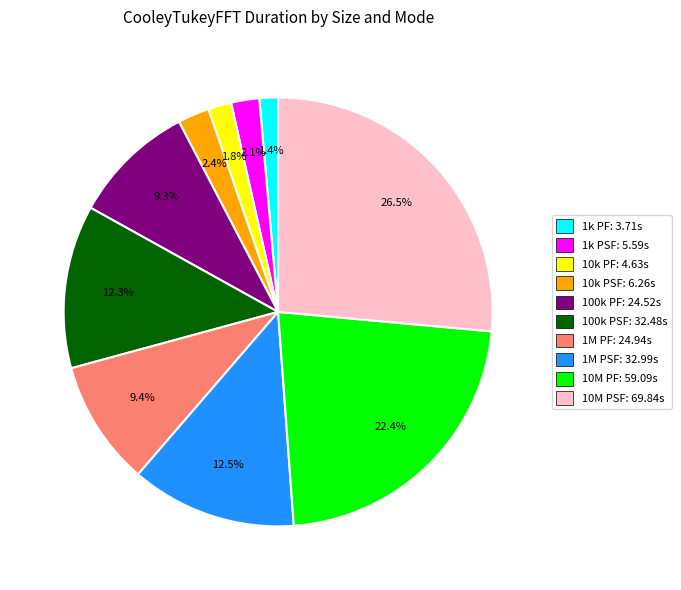

Which slice is the largest?

10M PSF: 69.84s